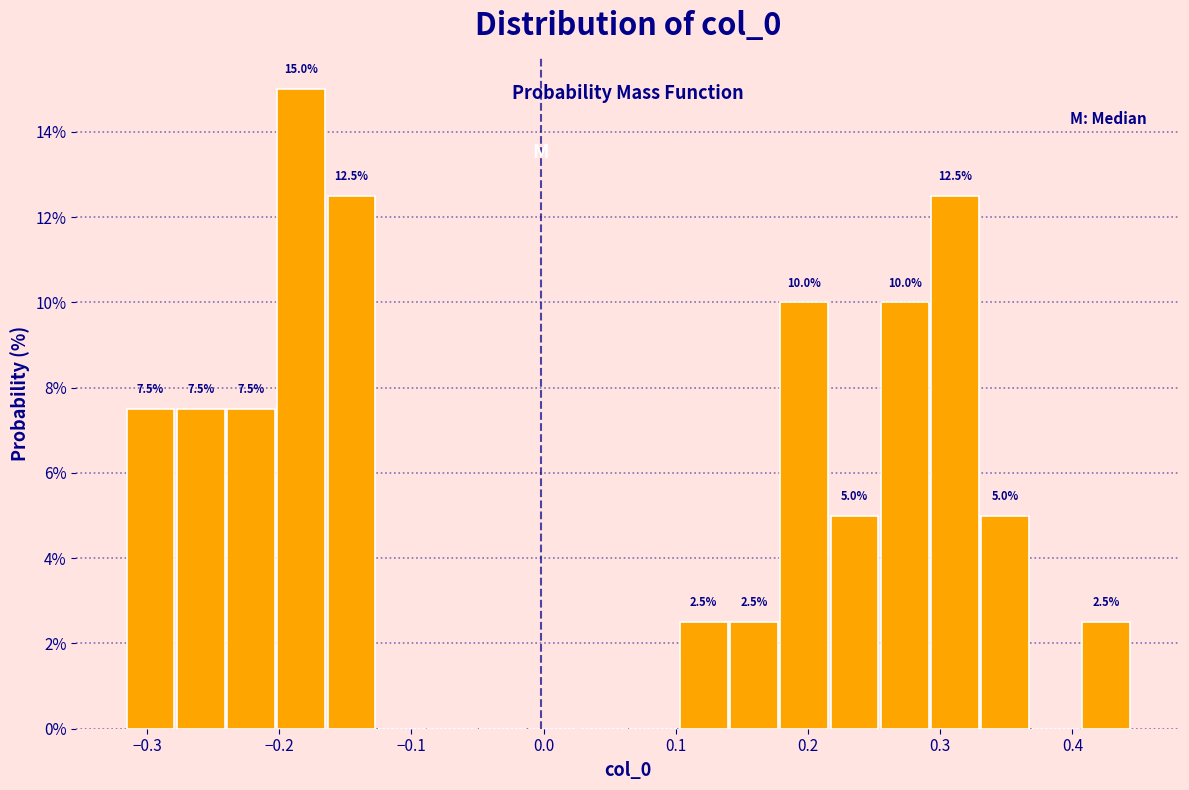

Around what value on the x-axis is the tallest bar? Give the approximate position of its centre, as read against the axis.

-0.18